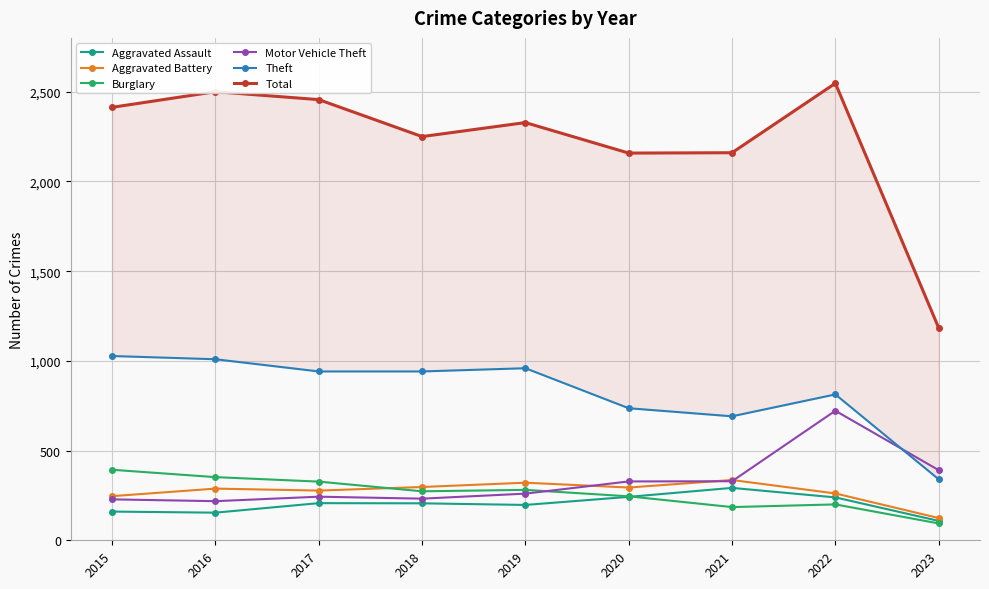

At which label does Aggravated Battery reach its peak?

2021